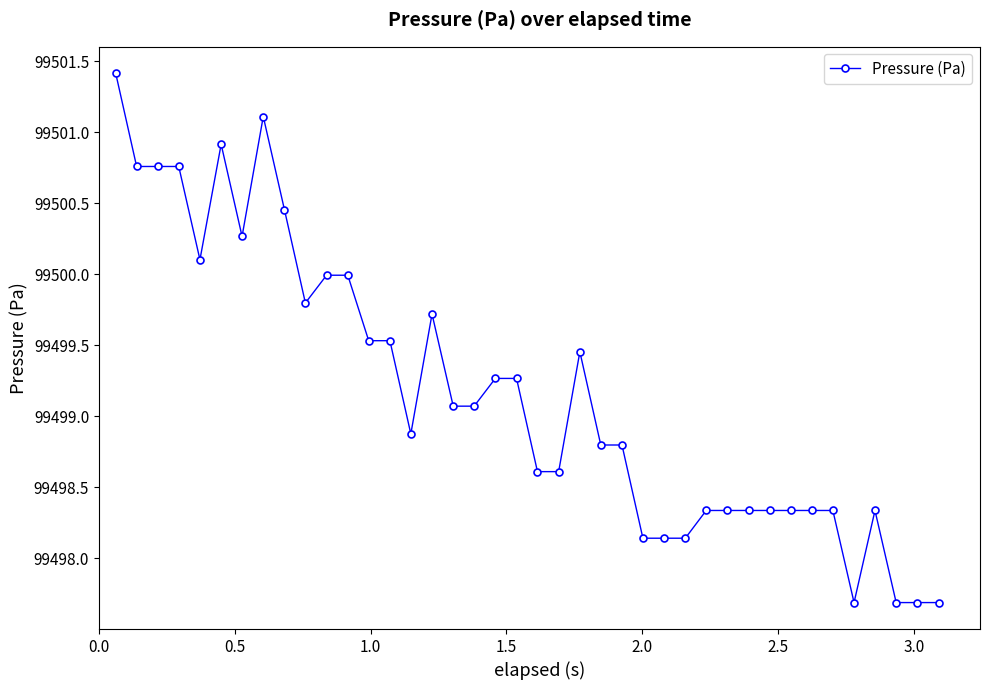

What is the maximum value shown in the chart?

99501.4